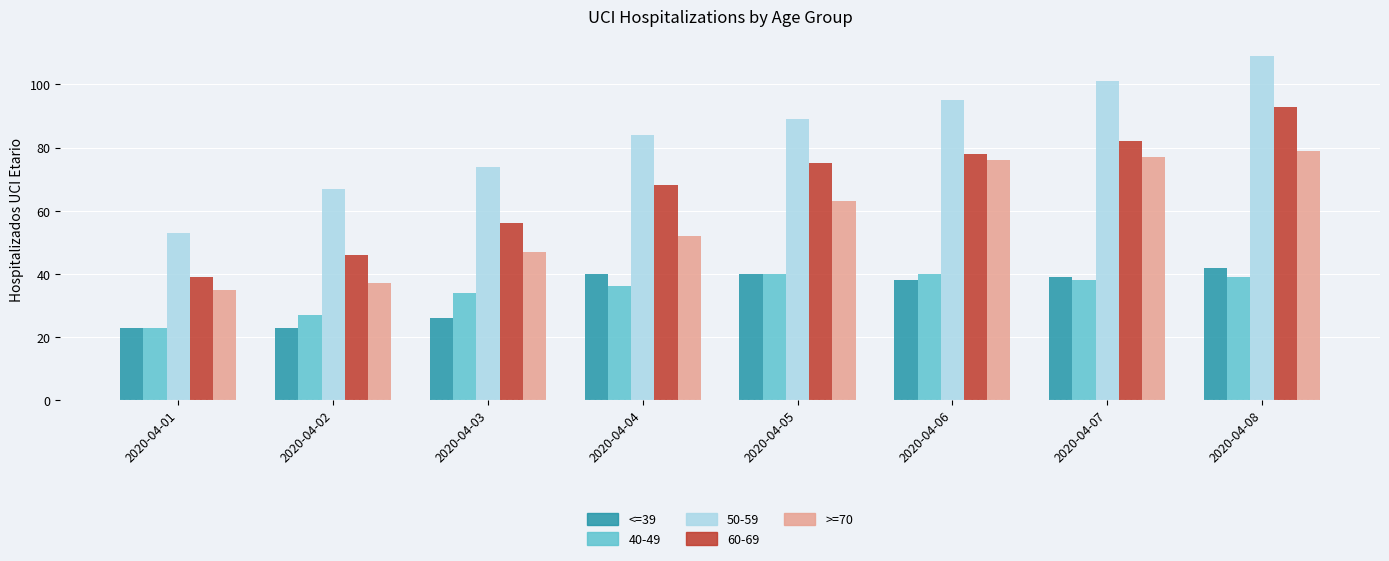

What is the spread (max minus min) of values at 2020-04-07?

63